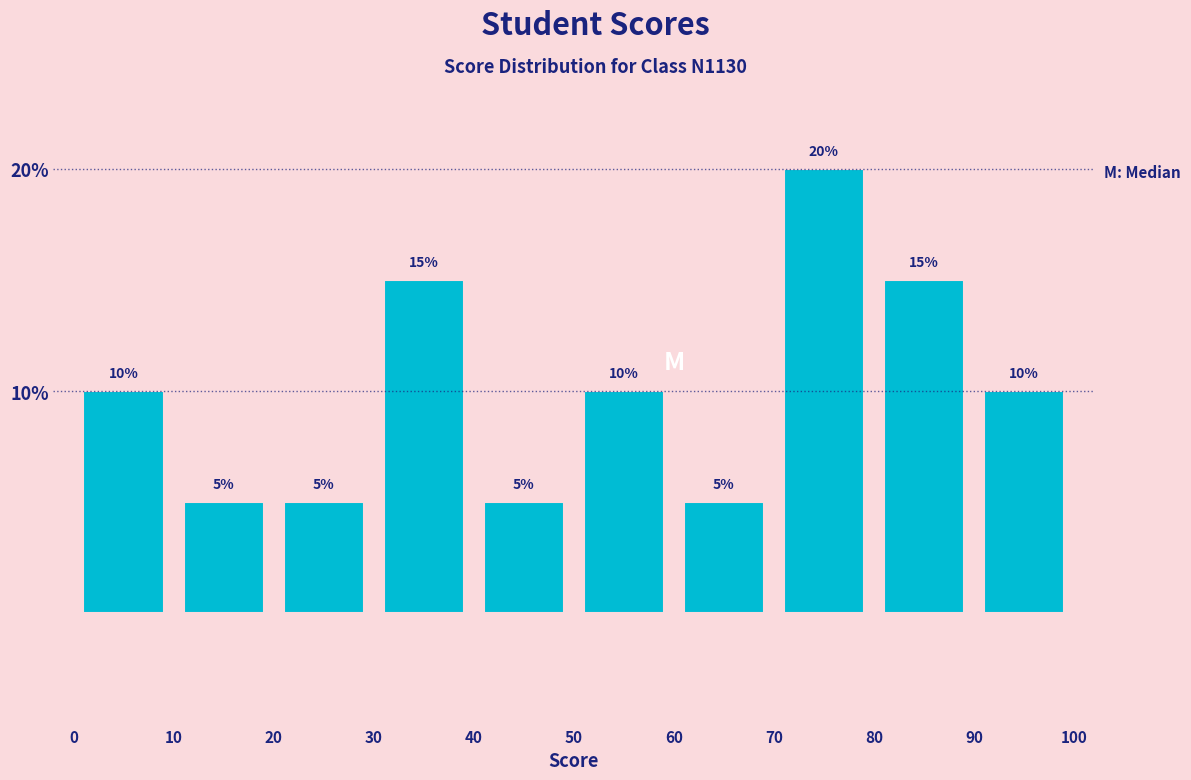

Reading left to right, list every bar in this chart as the range it spans on the x-axis followed by its height.

0 to 10: 10
10 to 20: 5
20 to 30: 5
30 to 40: 15
40 to 50: 5
50 to 60: 10
60 to 70: 5
70 to 80: 20
80 to 90: 15
90 to 100: 10